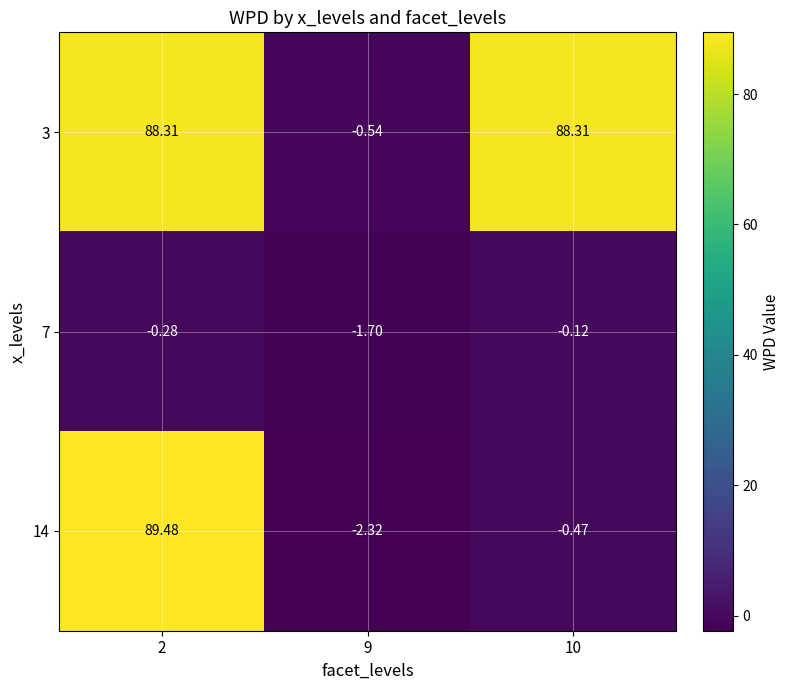

What is the spread (max minus min) of values at 10?

88.8